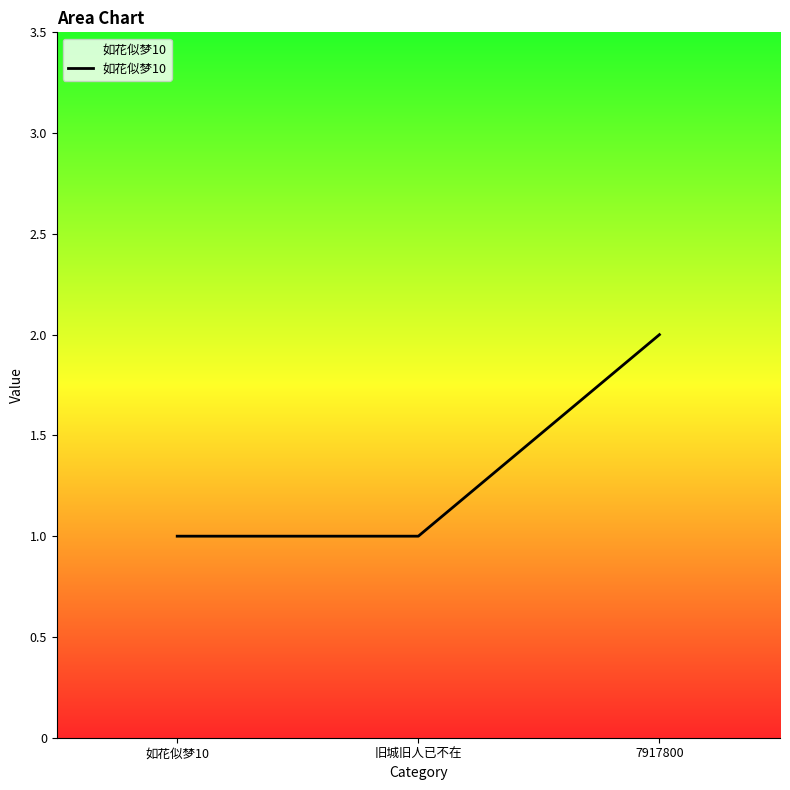

Which label corresponds to the largest value in the chart?

7917800